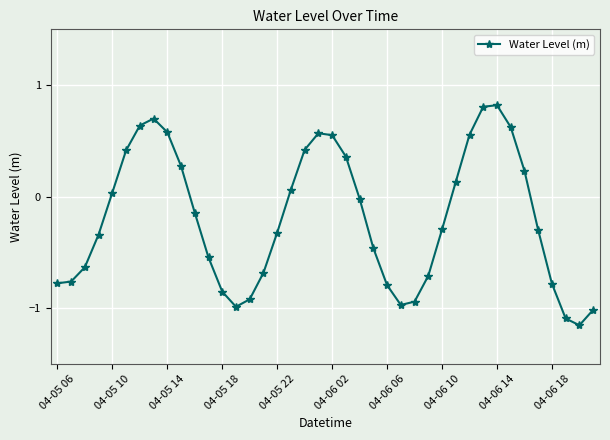

What is the greatest value displayed?

0.8